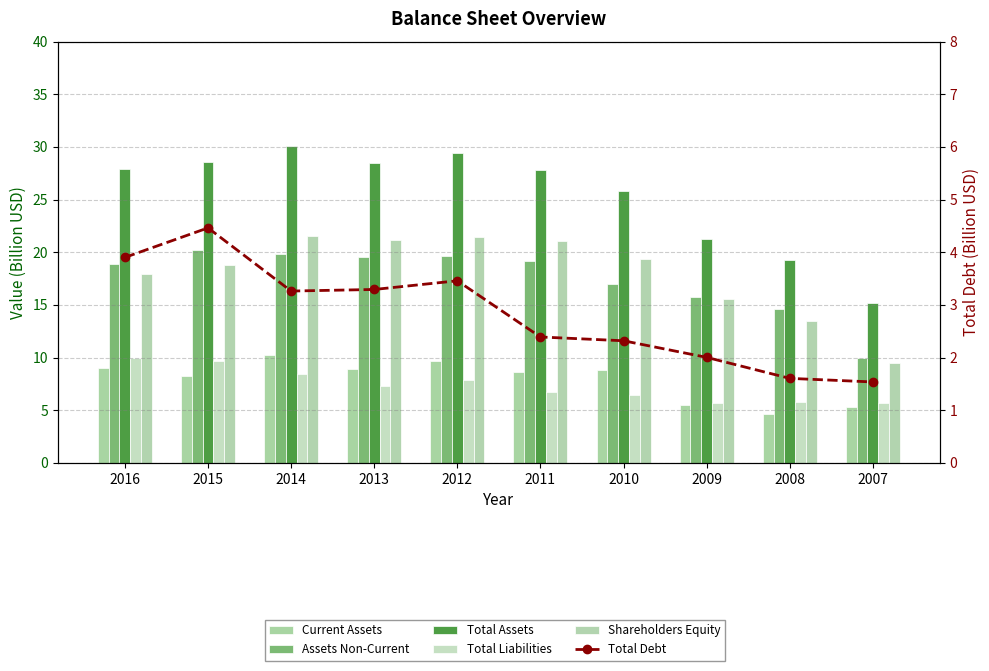

True or false: Current Assets has a value of 5.1 at 2016.

False